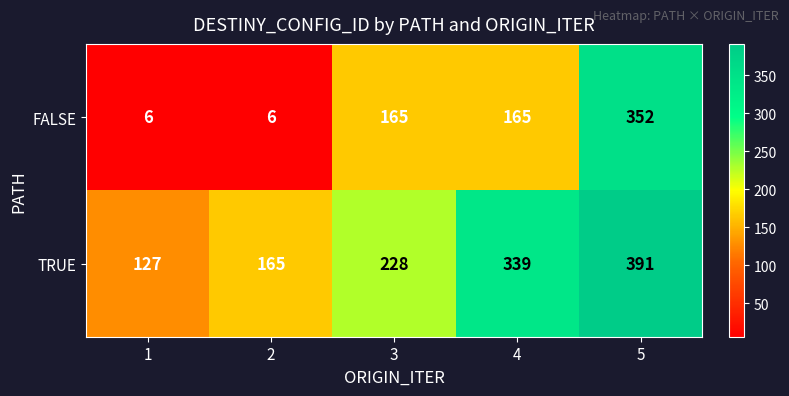

Reading left to right, transcribe all the data shown in this chart.

FALSE: 6	6	165	165	352
TRUE: 127	165	228	339	391